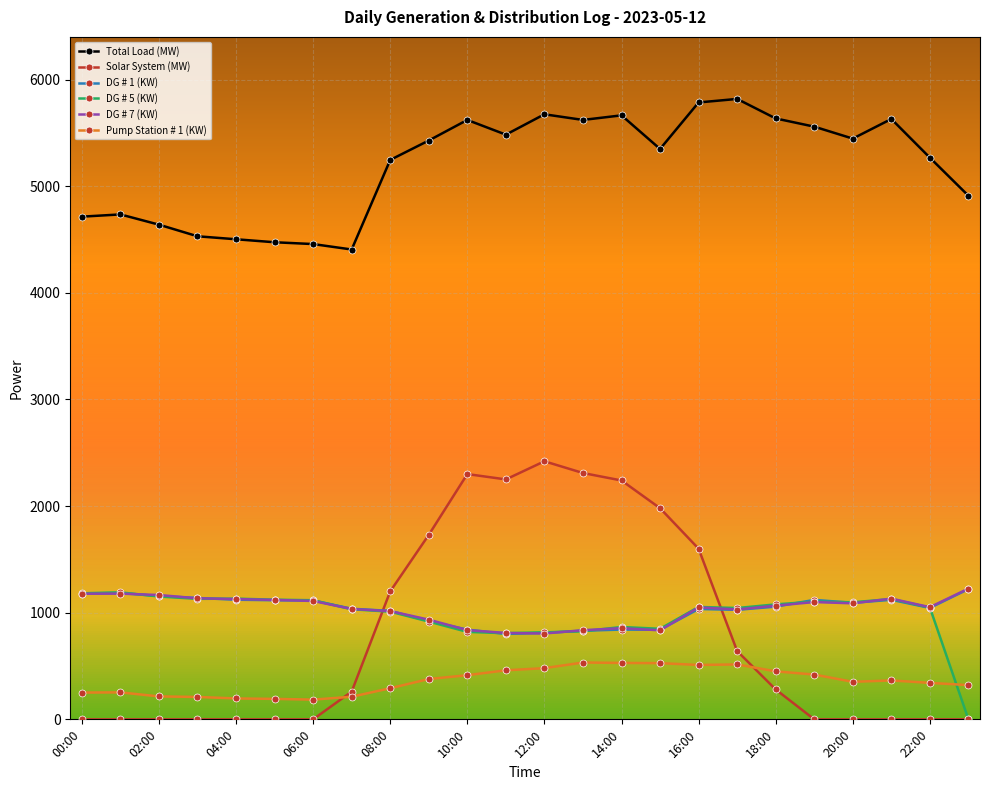

True or false: DG # 1 (KW) and Total Load (MW) intersect in this chart.

False